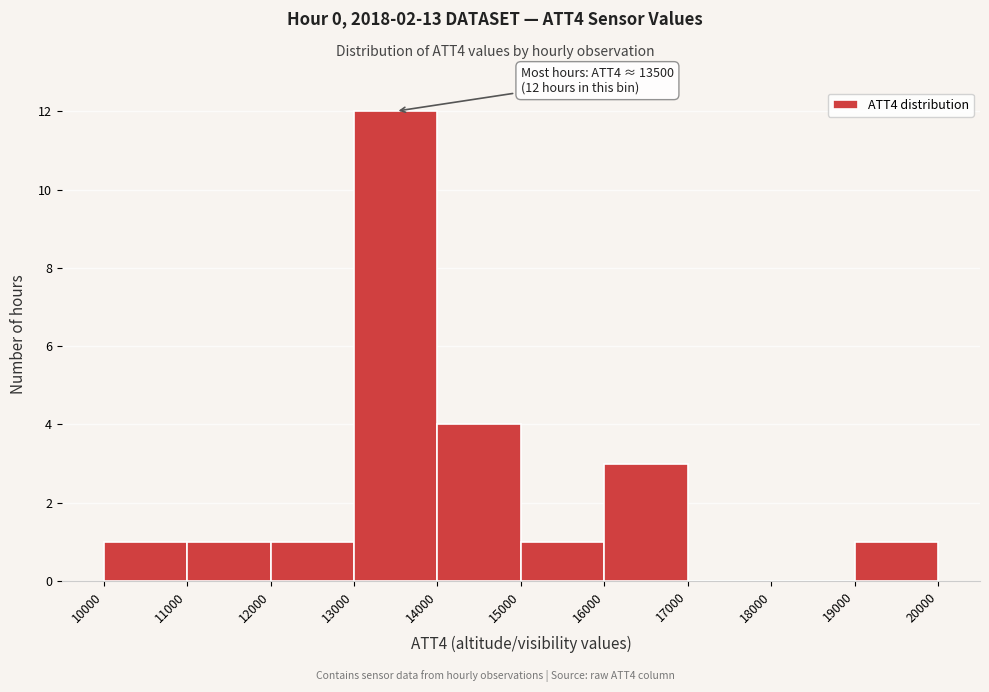

Over which range of the x-axis is the bar tallest?

13000 to 14000